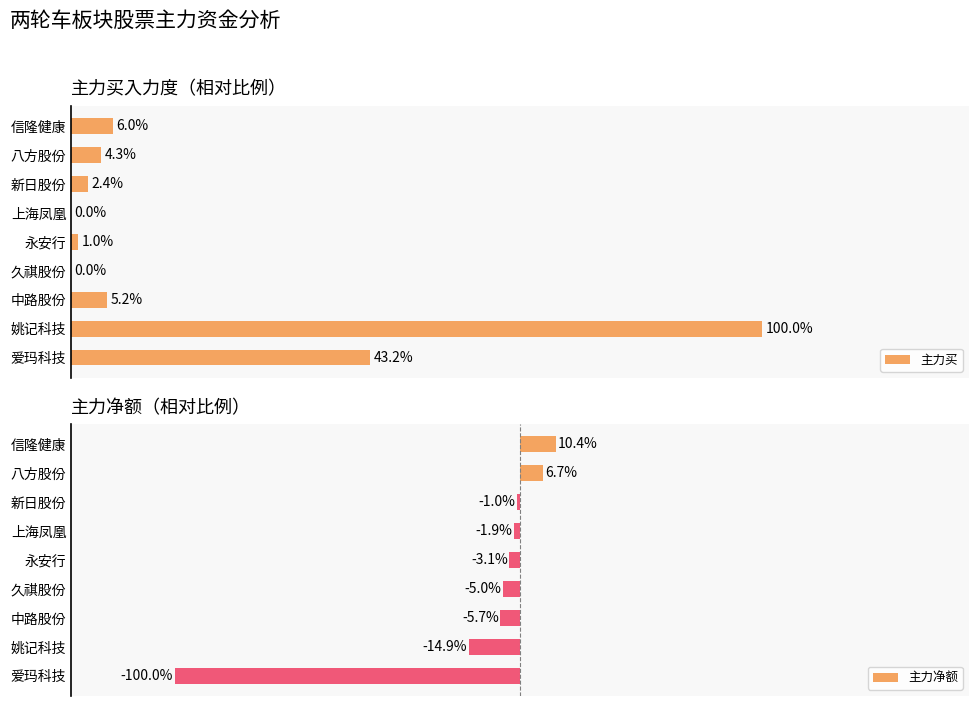

How many data points in 主力净额 are less than -3?

5